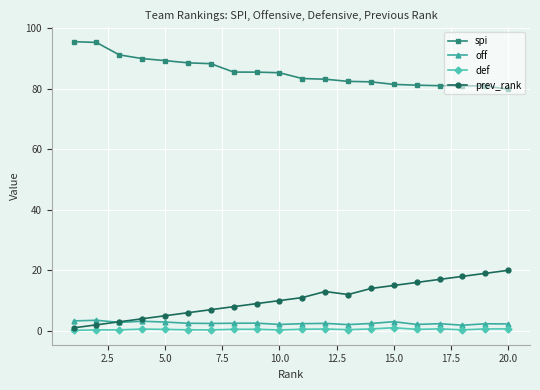

True or false: spi and off intersect in this chart.

False